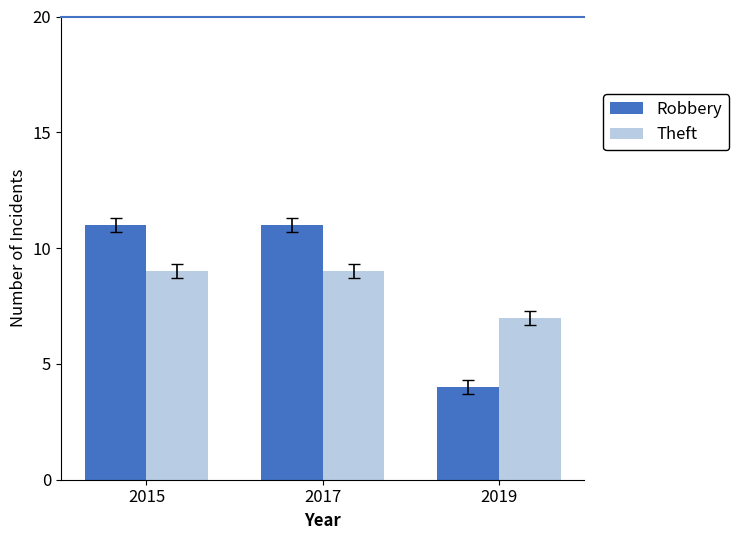

What is the minimum value shown in the chart?

4